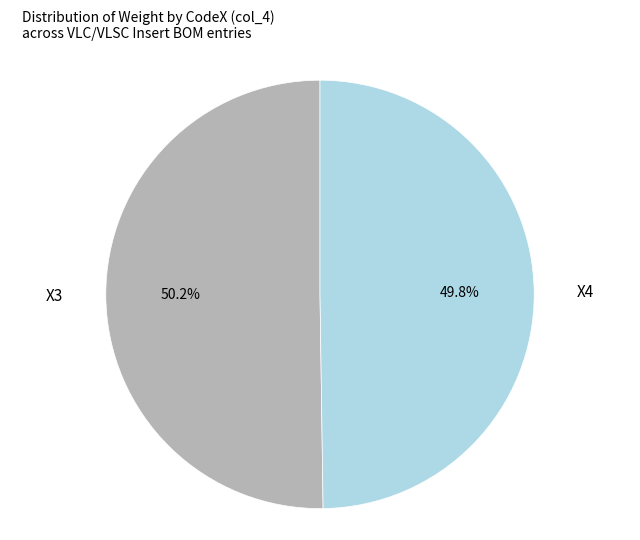

Is there a majority slice in this chart?

Yes